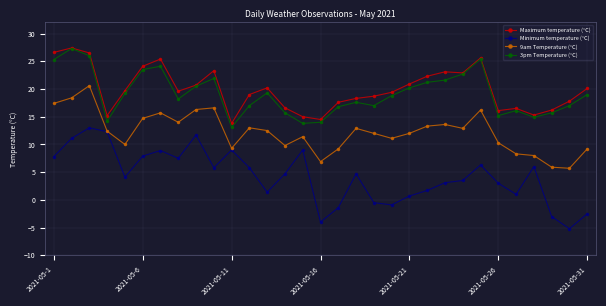

True or false: 9am Temperature (°C) and Maximum temperature (°C) intersect in this chart.

False